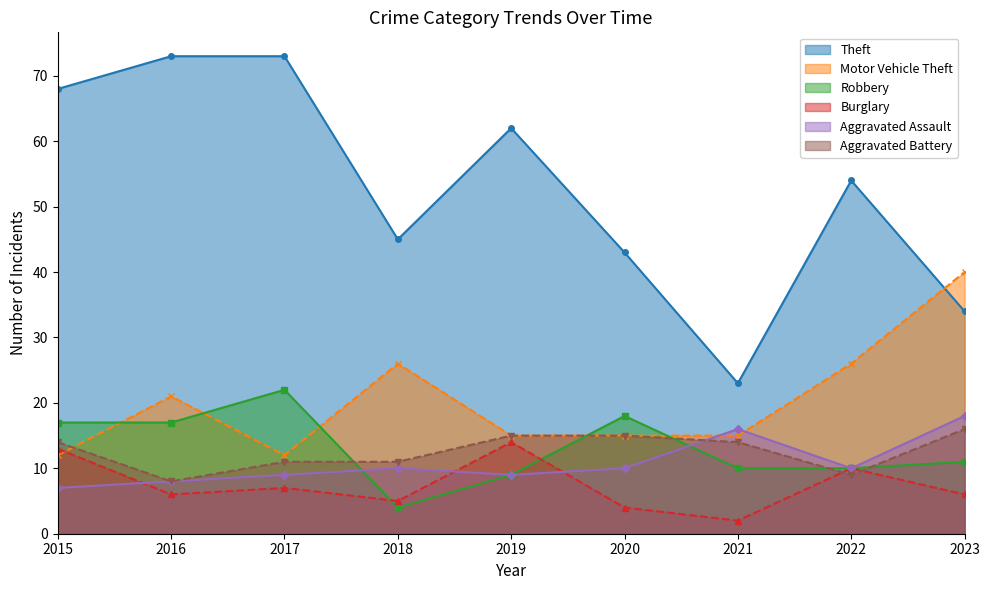

Is it true that Theft equals 73 at 2017?

True